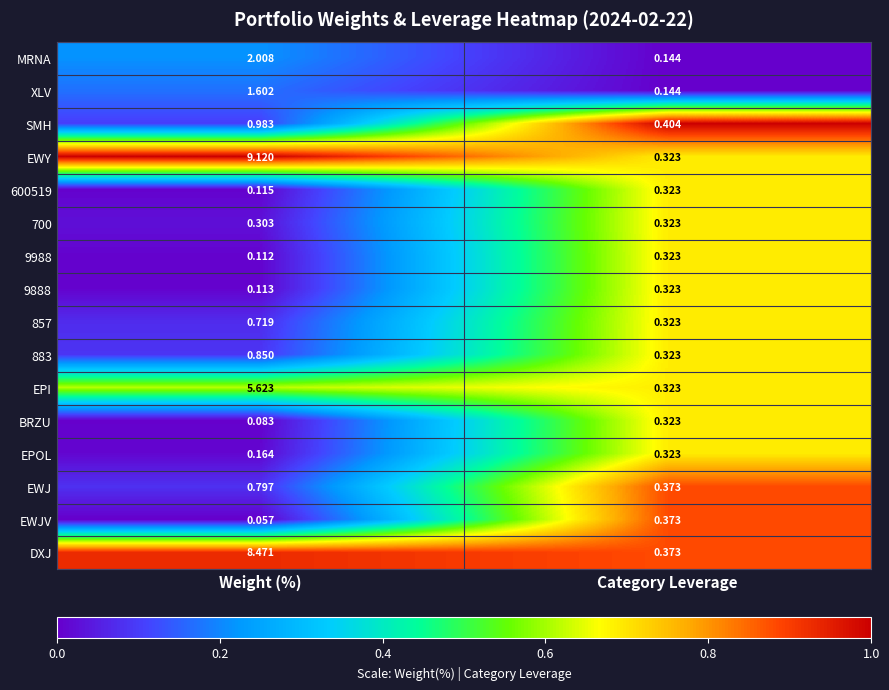

Rank the categories by EPOL value from highest to lowest.

Category Leverage, Weight (%)